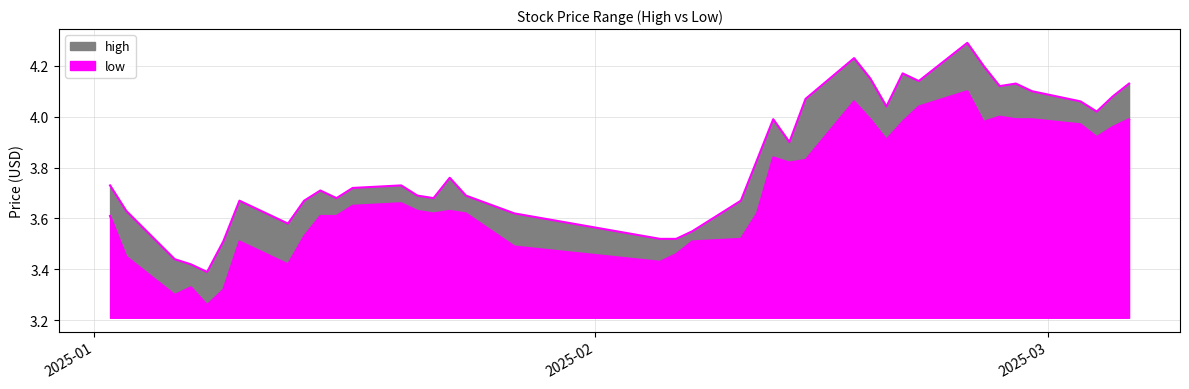

At which category does high reach its first local valley?

2025-01-08